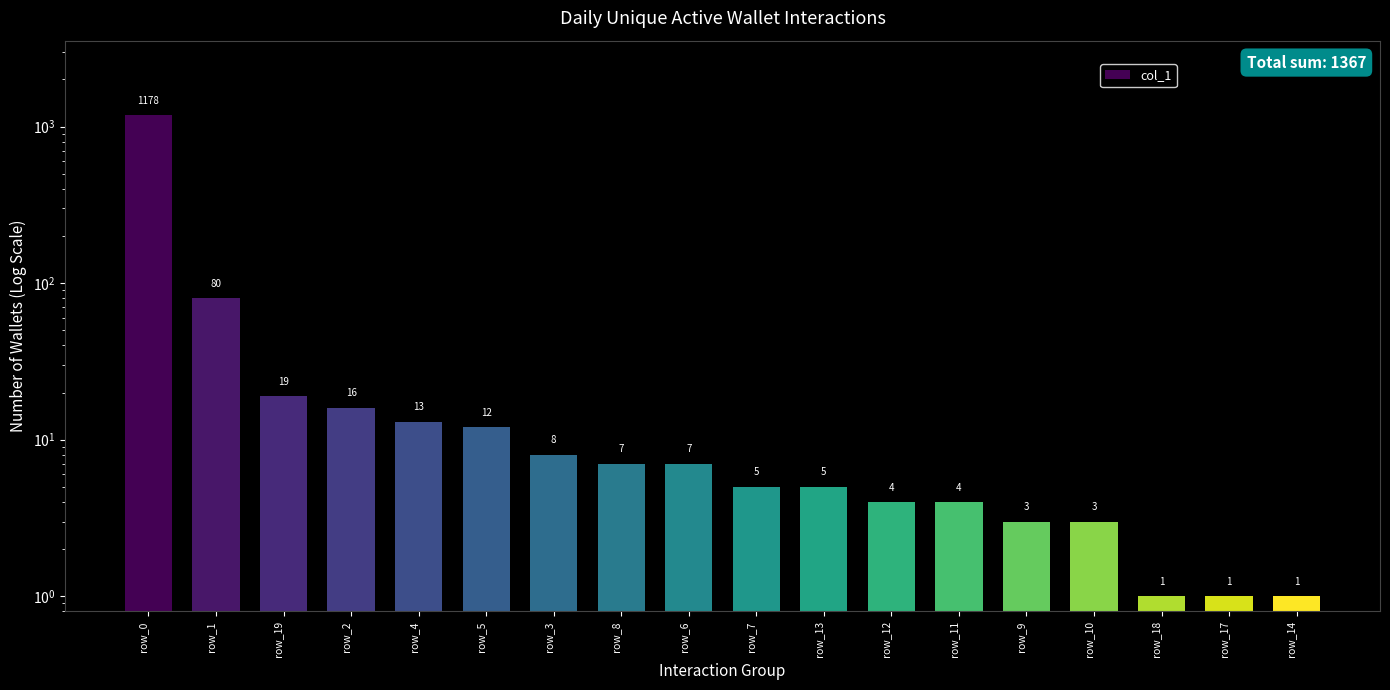

Approximately how many times larger is the value at row_5 compared to row_1?

0.1